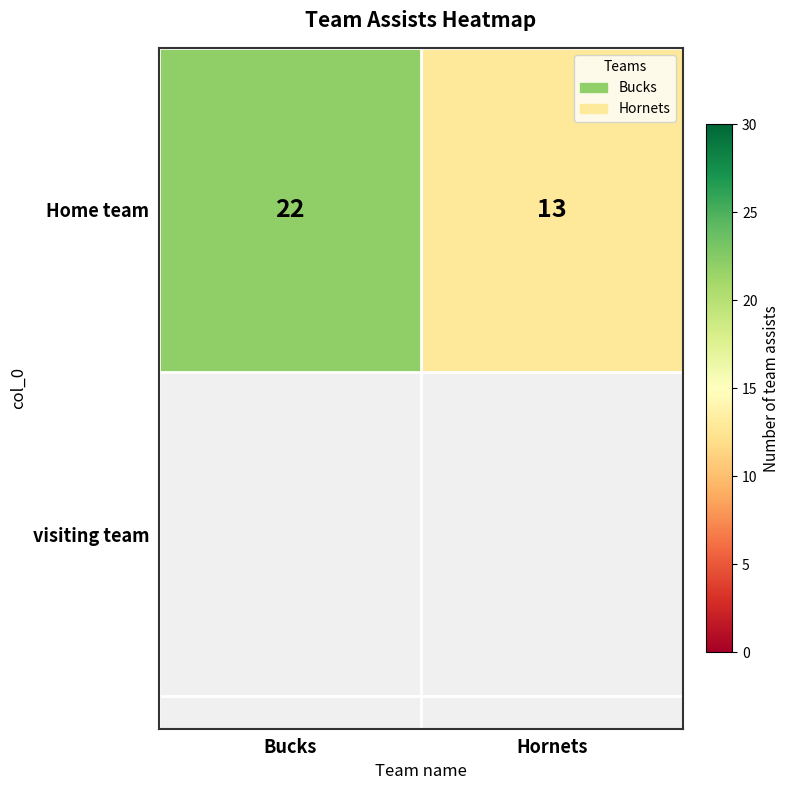

What is the minimum value shown in the chart?

13